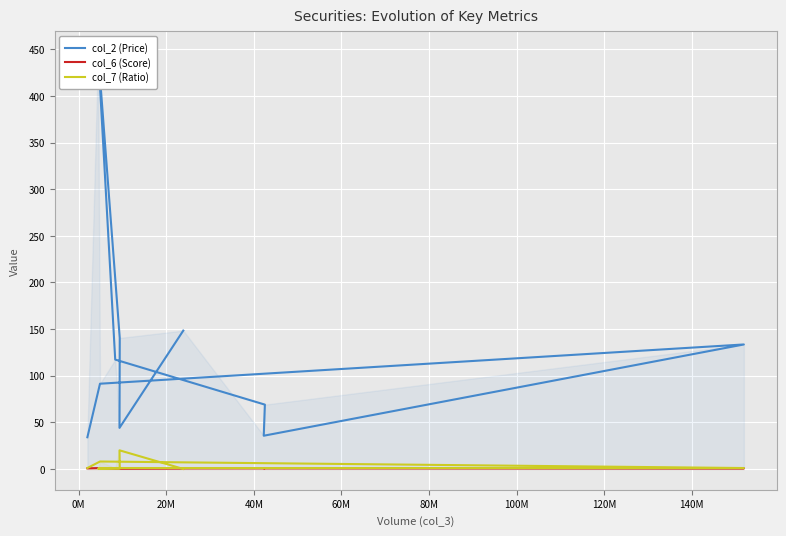

Is it true that col_7 (Ratio) equals 0.4 at 120M?

False